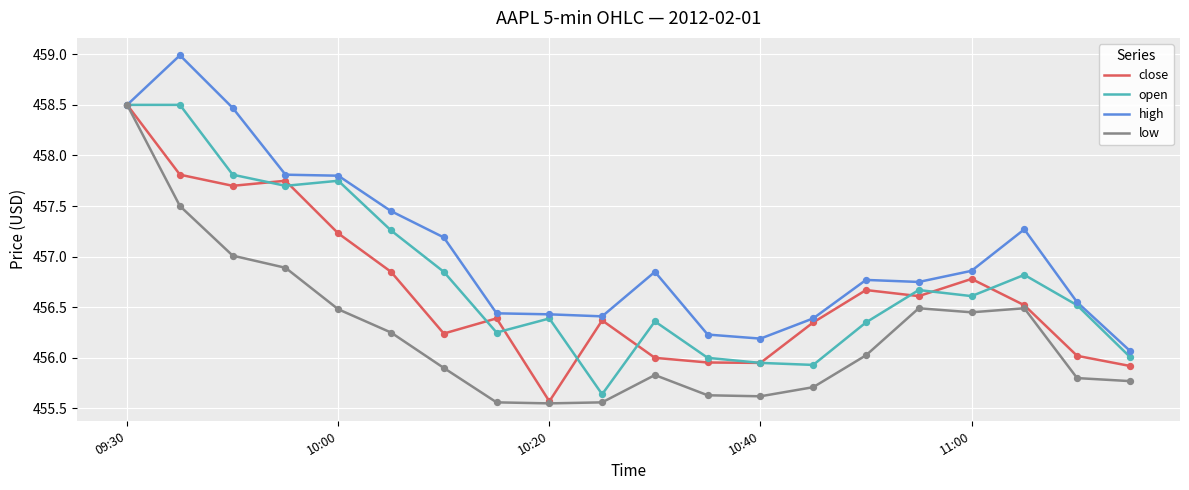

Rank the series by their average value, from lowest to highest.

low, close, open, high